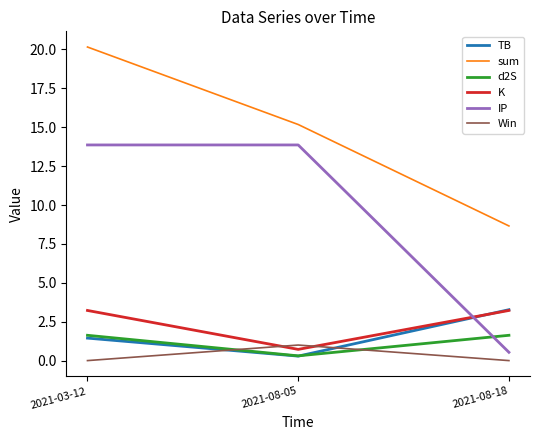

What is the difference between the maximum and minimum values in the K series?

2.5